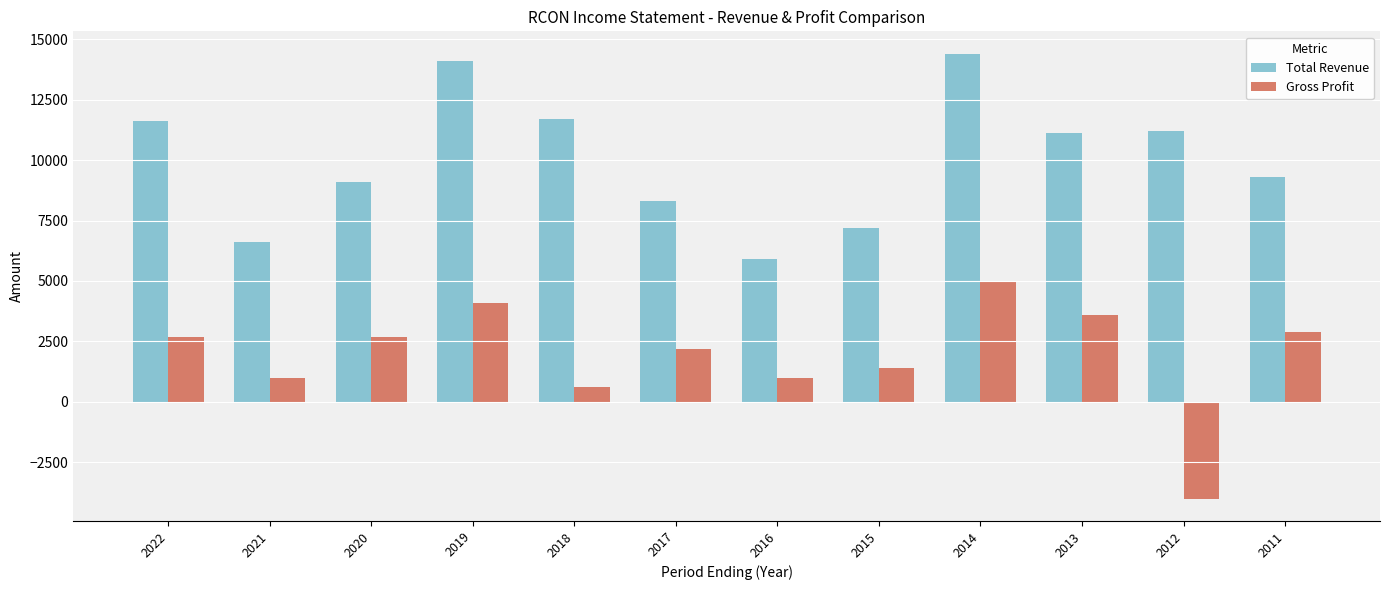

What is the average value of the Gross Profit series?

1933